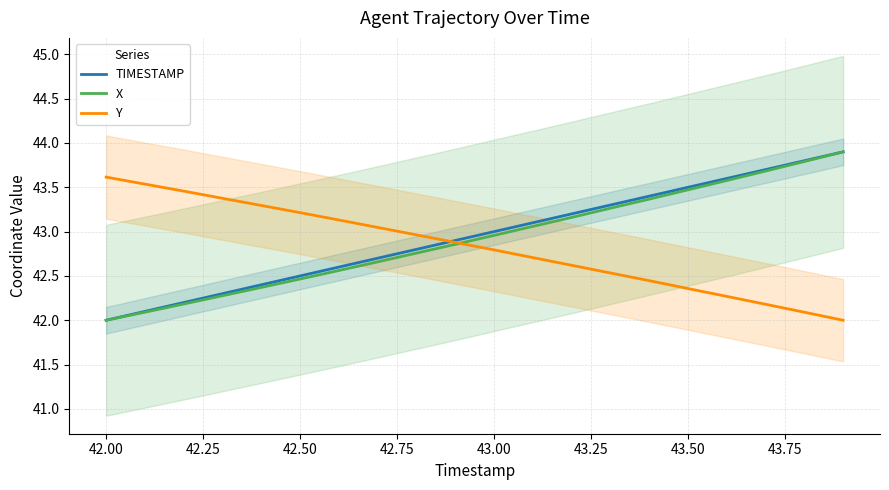

The TIMESTAMP series shows 75.0 at 43.50. True or false?

False